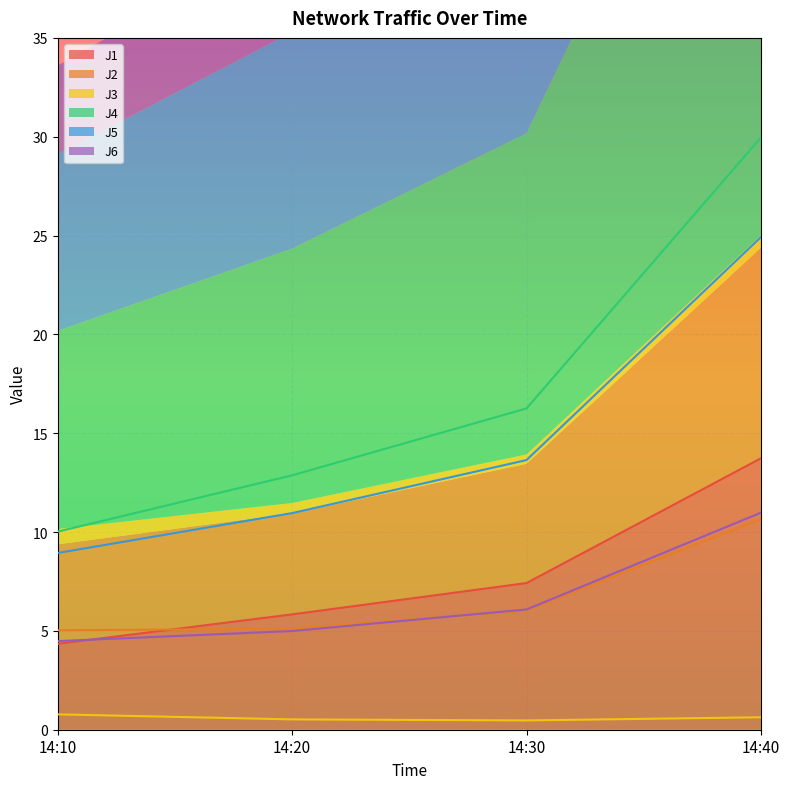

Between 14:20 and 14:30, which series saw the biggest shift?

J4